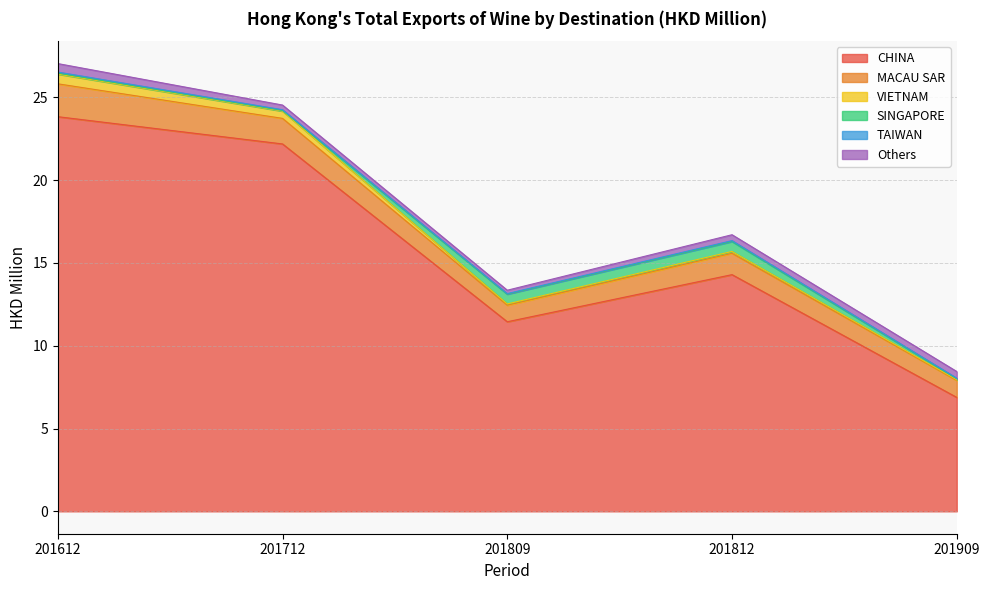

The MACAU SAR series shows 1.3 at 201812. True or false?

True